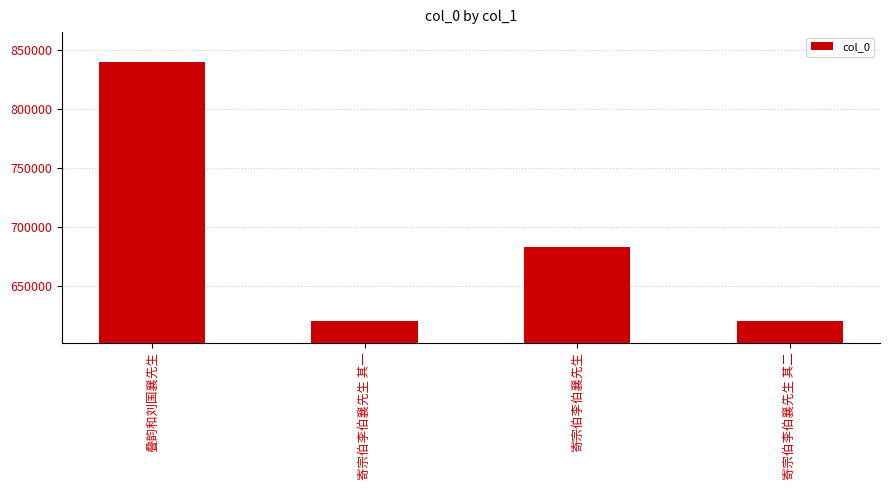

What is the average value?

690944